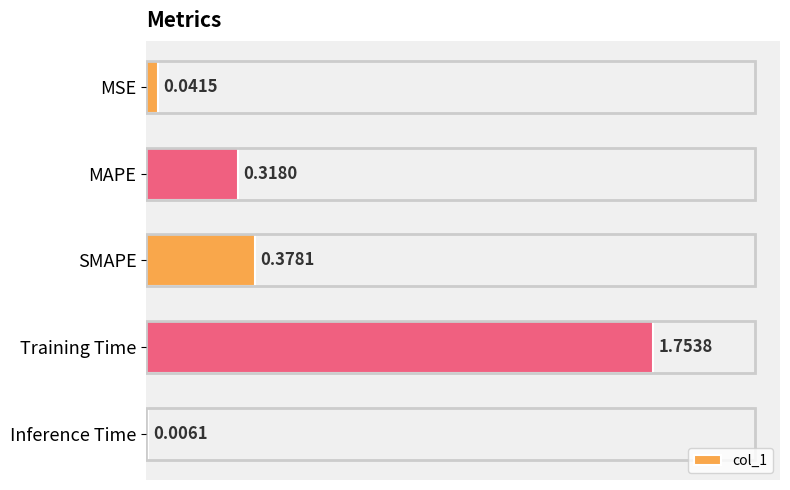

Which category has the highest value across all series?

Training Time